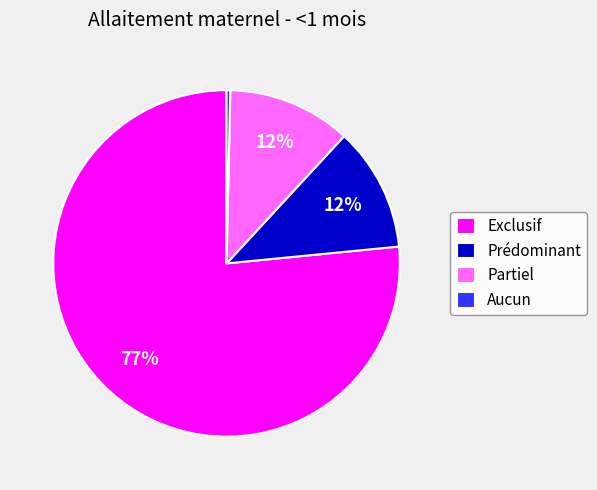

Is there a majority slice in this chart?

Yes